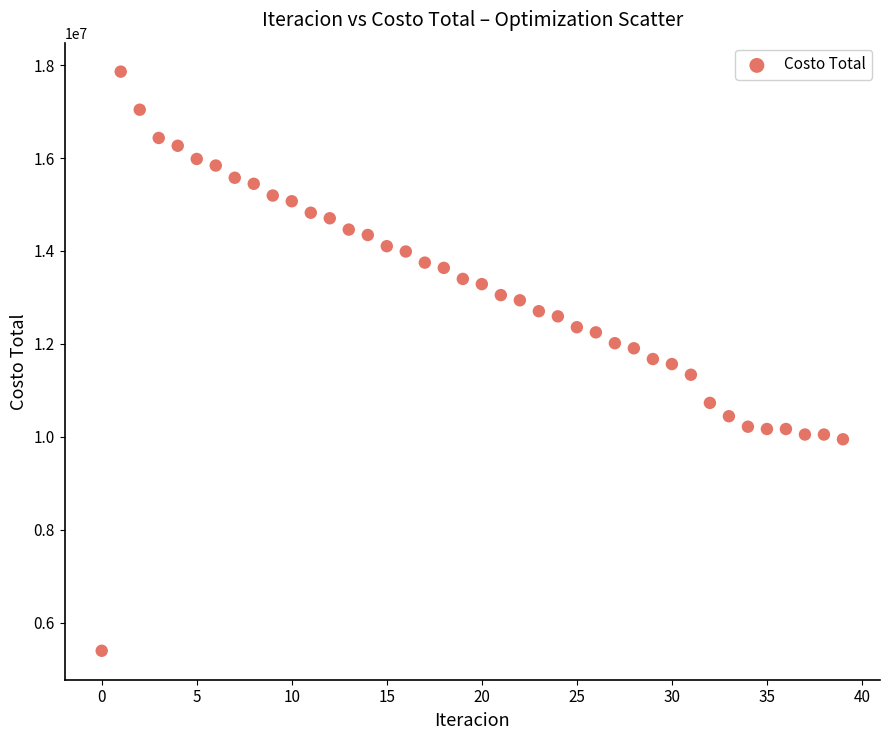

What is the range of Y values (max minus min)?

12457533.9